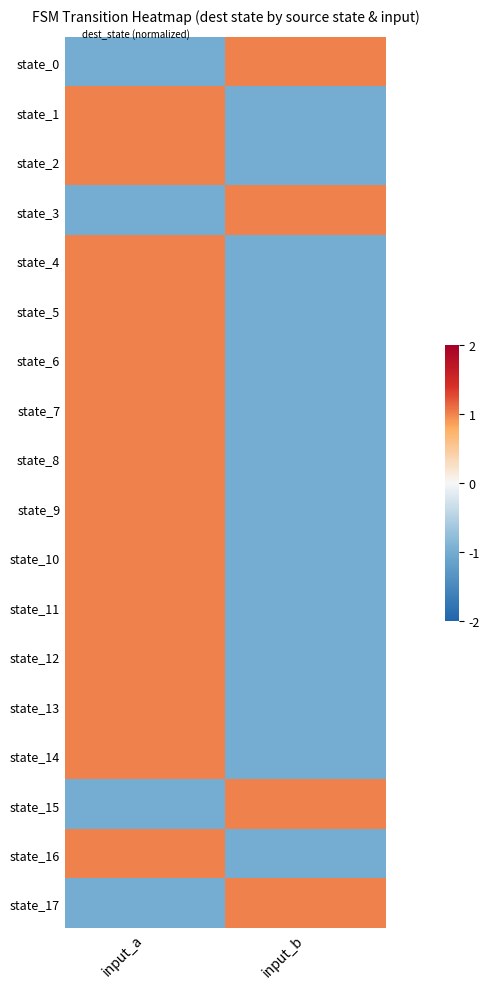

Between input_a and input_b, which is larger?

input_b